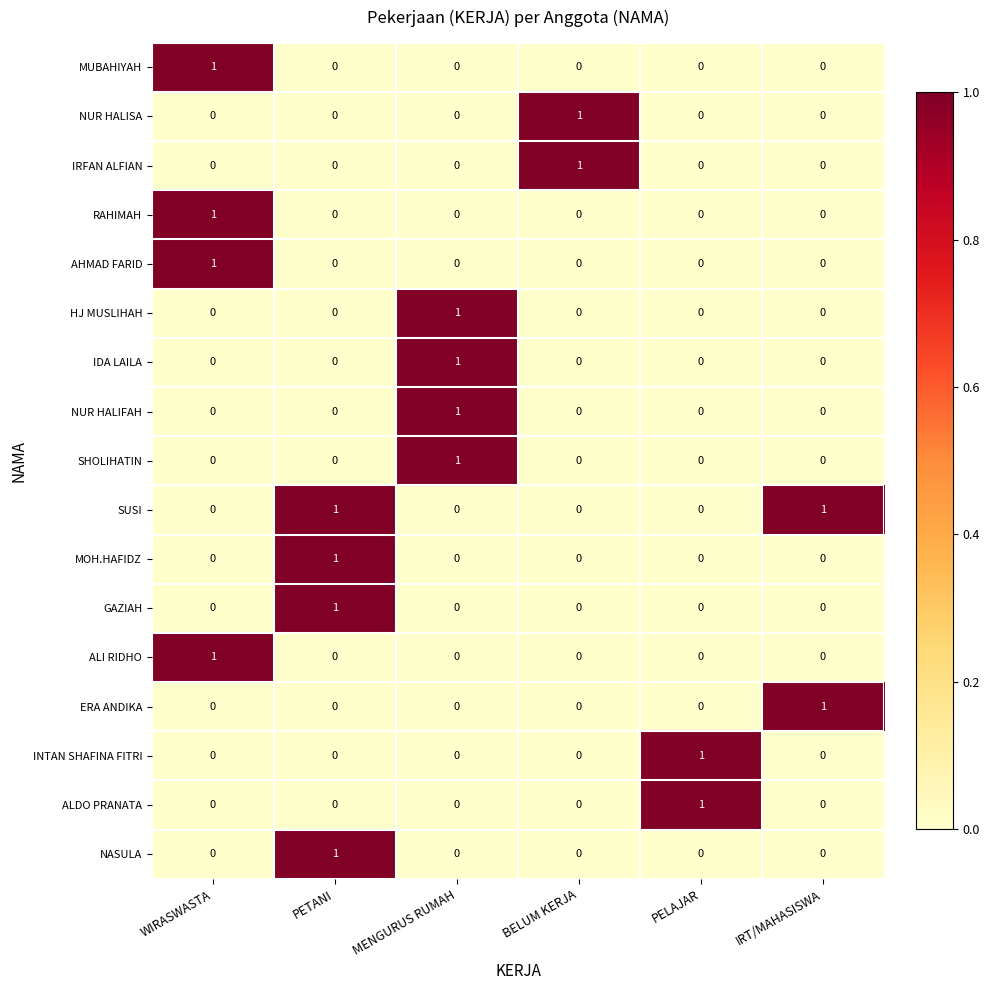

The NUR HALIFAH series shows 0 at BELUM KERJA. True or false?

True